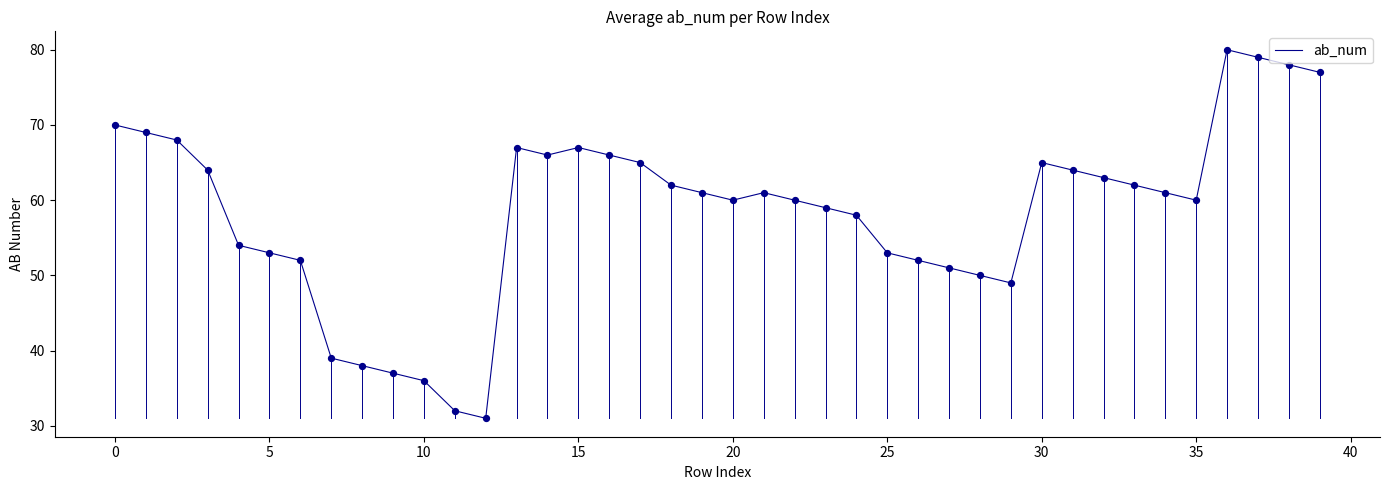

What is the maximum value shown in the chart?

80